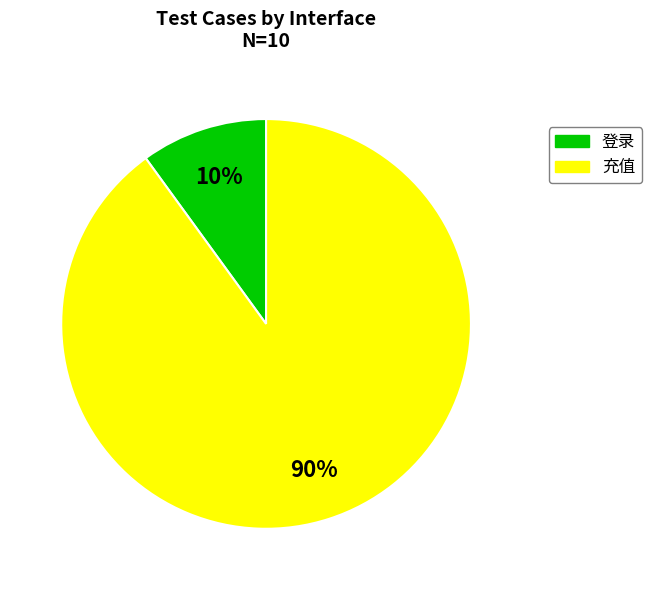

How many segments does this pie chart have?

2